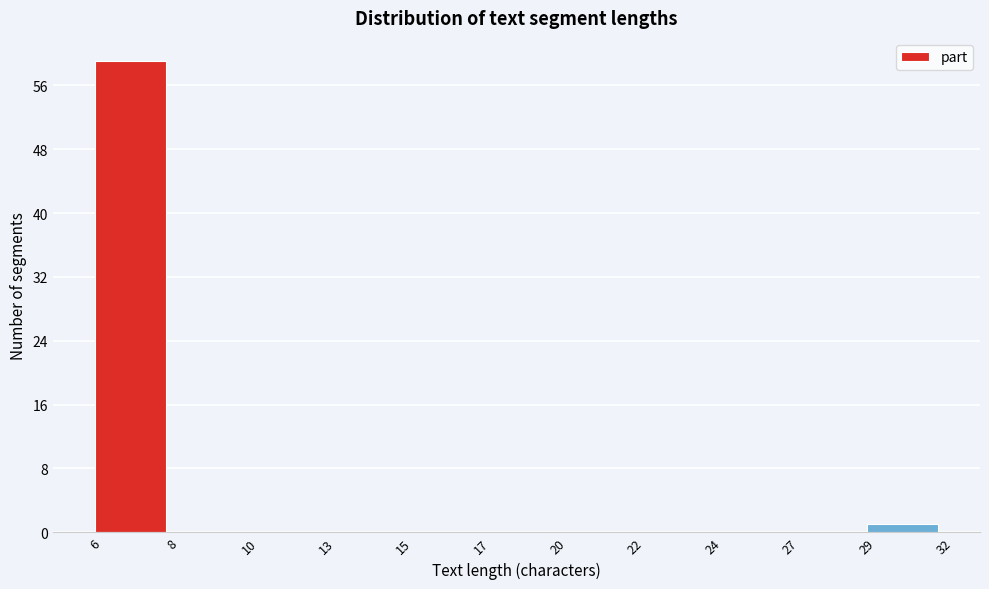

Reading left to right, extract all data points from this chart.

6=59	8=0	10=0	13=0	15=0	17=0	20=0	22=0	24=0	27=0	29=1